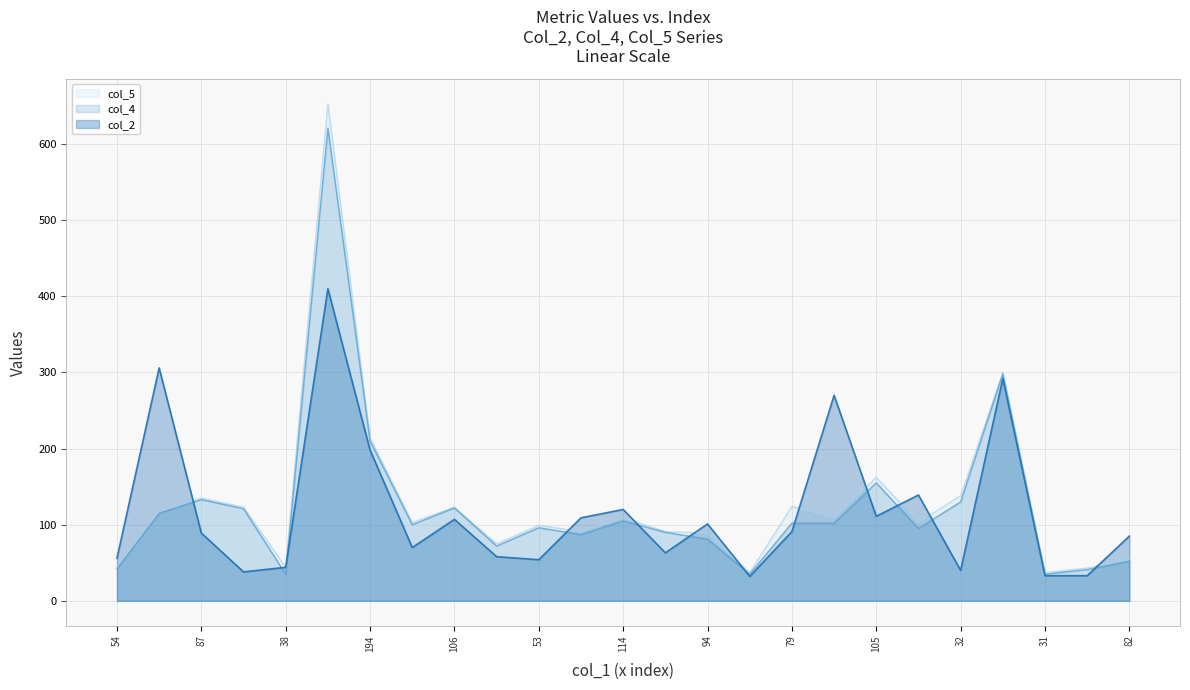

True or false: col_4 has a value of 61 at 32.

False